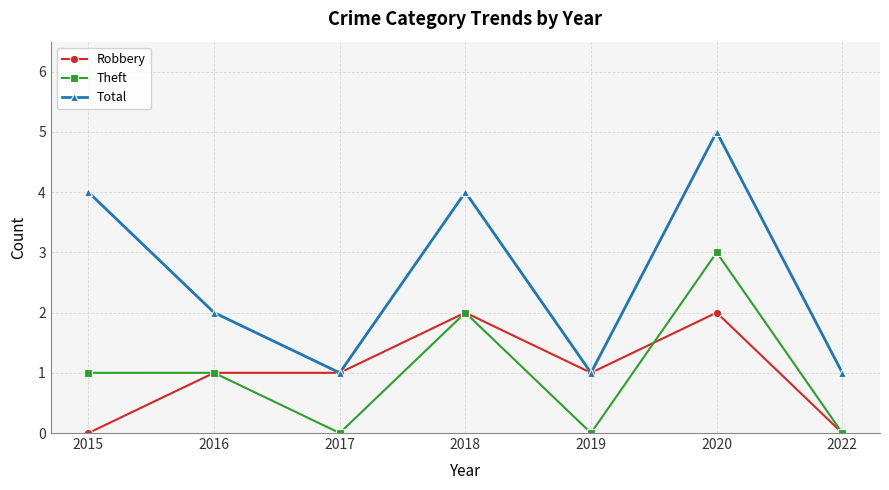

The Theft series shows -1 at 2022. True or false?

False